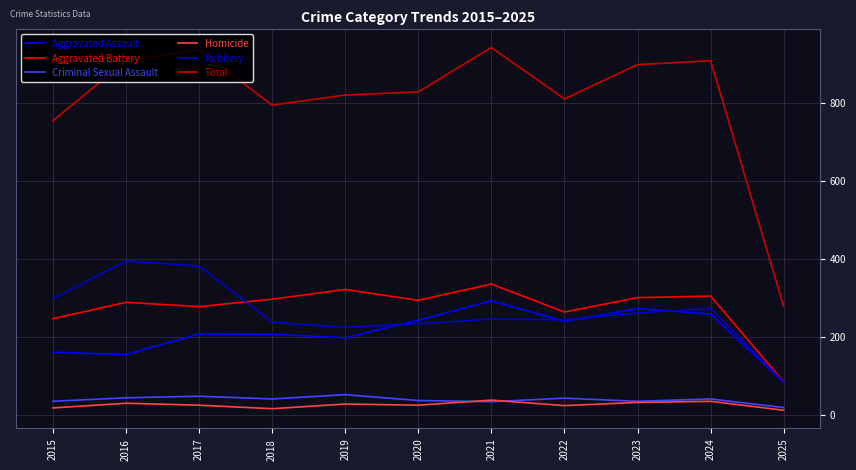

What is the average value of the Total series?

807